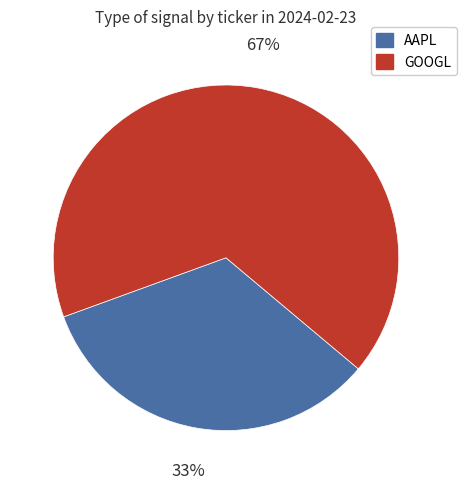

How many slices are in this pie chart?

2